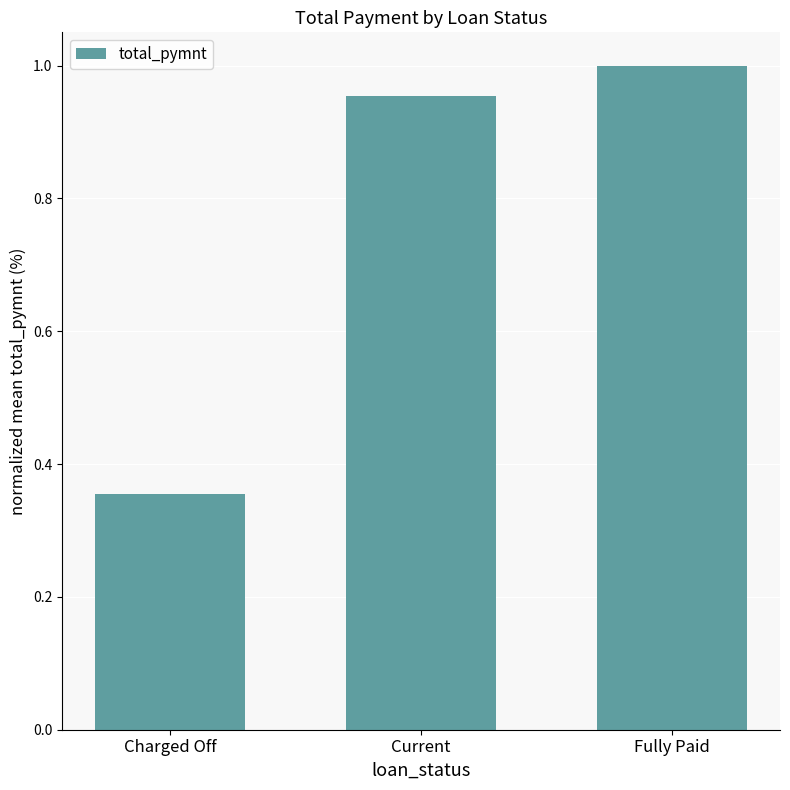

Count the number of categories in the chart.

3